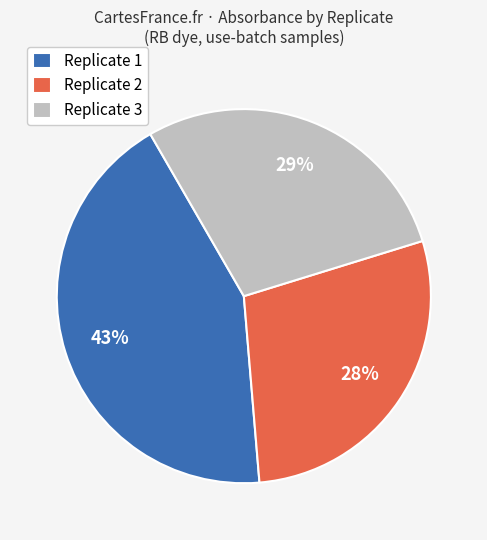

To the nearest percent, what percentage of the pie is Replicate 1?

43%